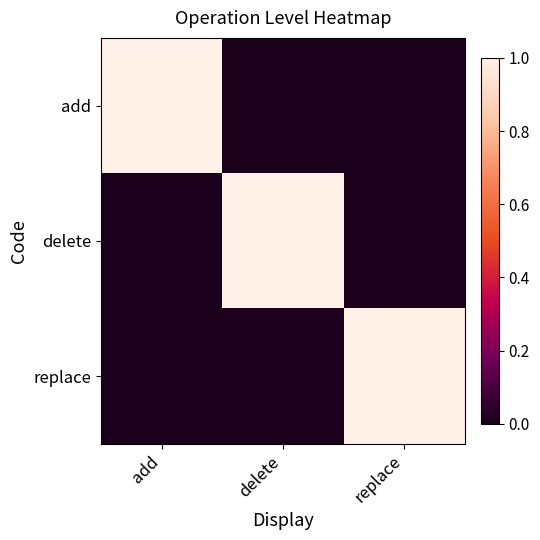

At which category is the sum across all series the highest?

add